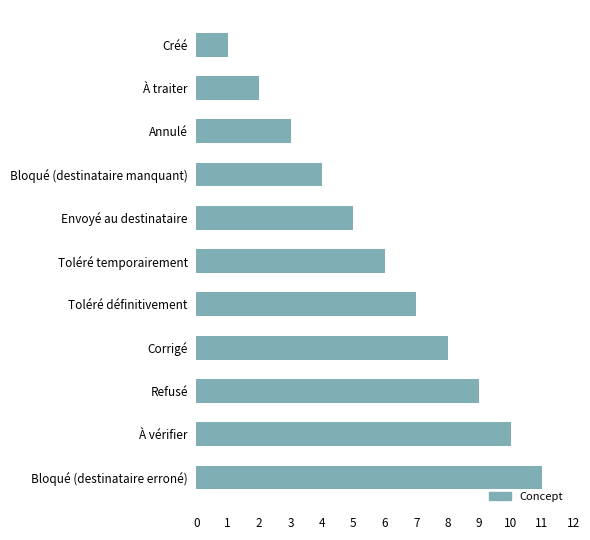

How many bars are there in total?

11